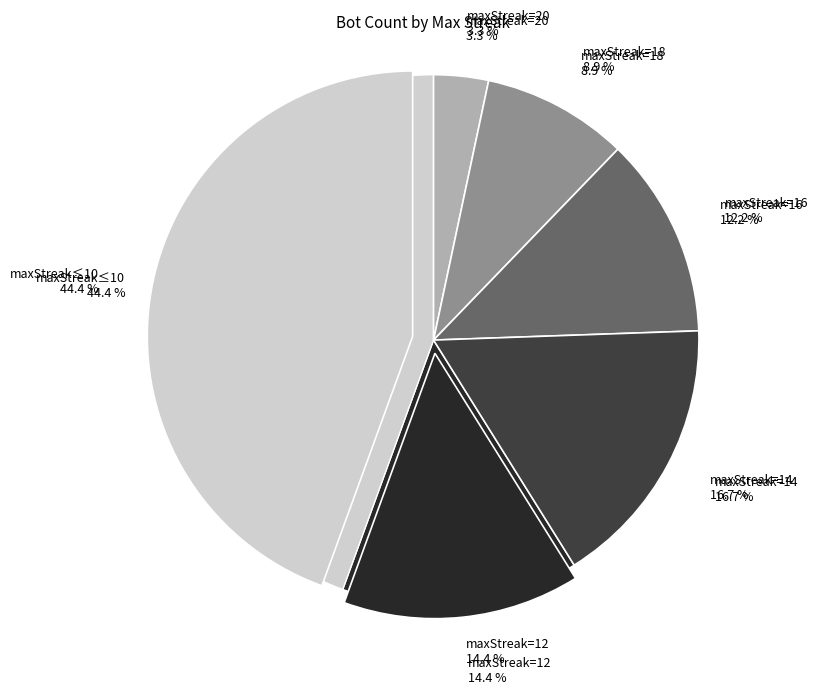

How many segments does this pie chart have?

6